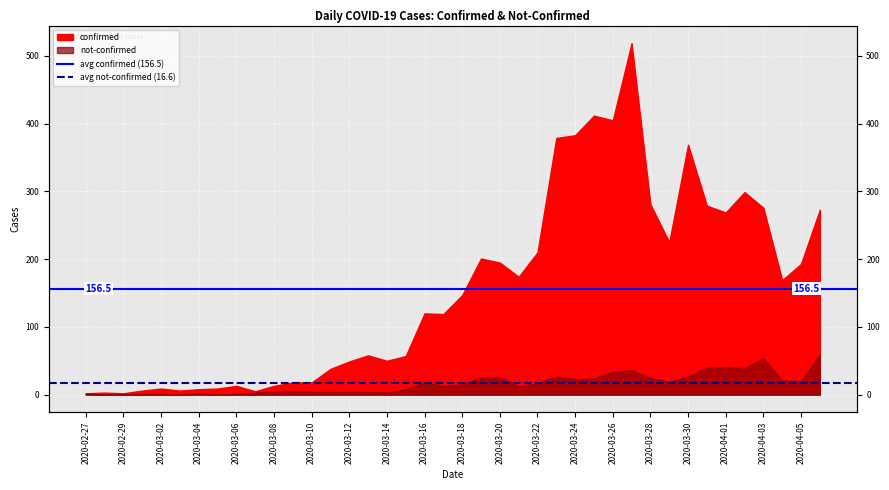

At which label does avg not-confirmed (16.6) reach its peak?

2020-02-27